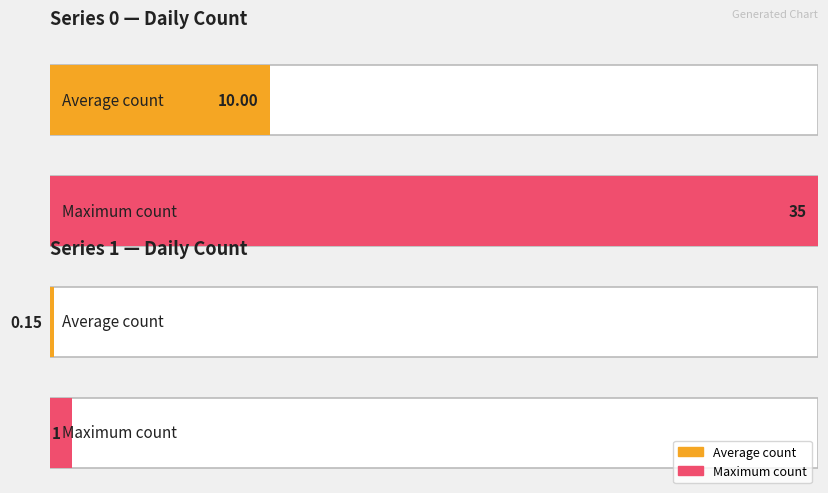

How many bars are there in each group?

2